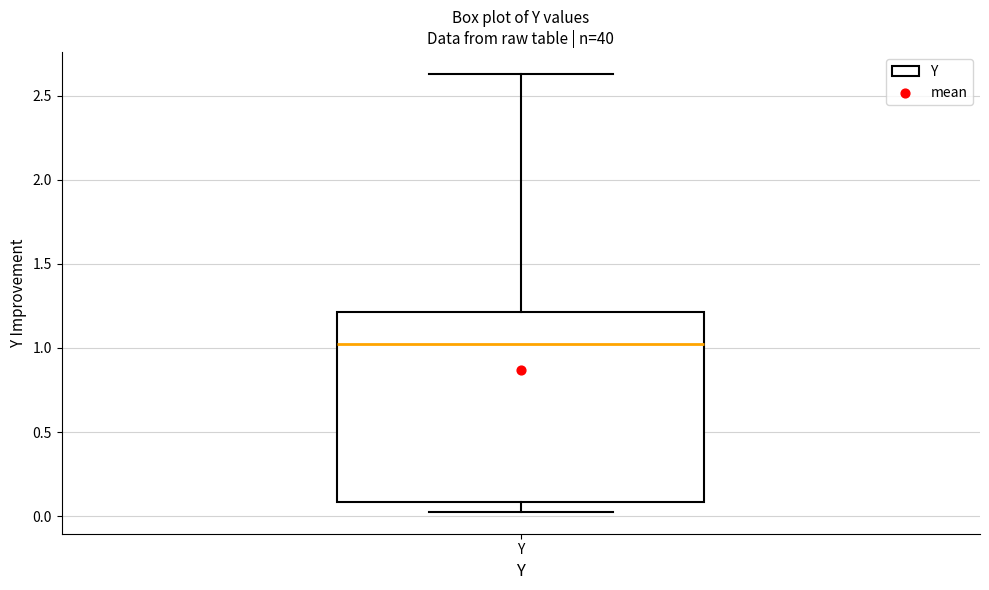

Read this box plot against the y-axis: the position of the median line, the range covered by the box, and the ends of both whiskers. The values are not printed on the chart, so give them approximately, as read against the axis.

median 1.00, box 0.10 to 1.20, whiskers 0.05 to 2.65